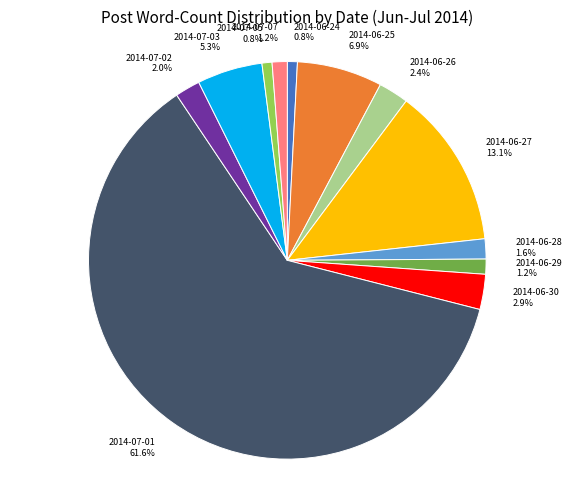

Between 2014-06-25 and 2014-07-05, which is larger?

2014-06-25